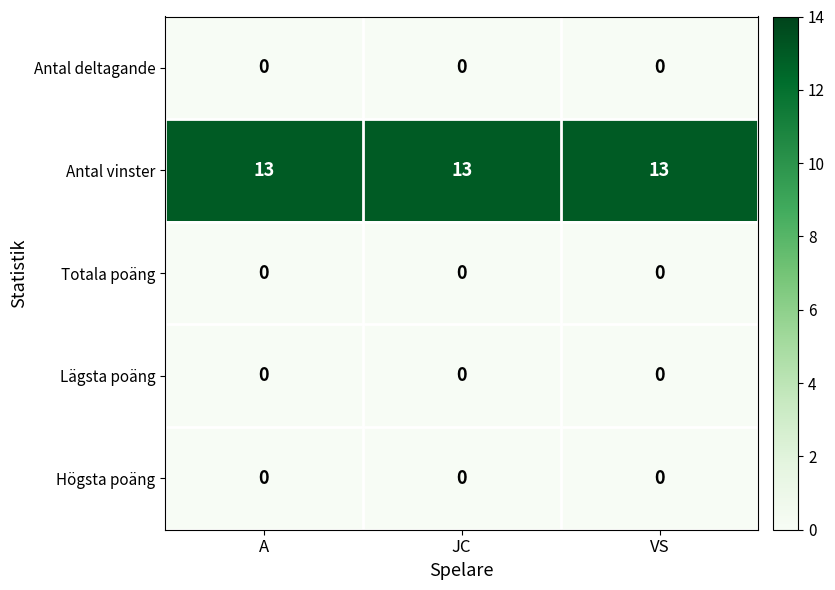

The value of Högsta poäng at A is 0. True or false?

True